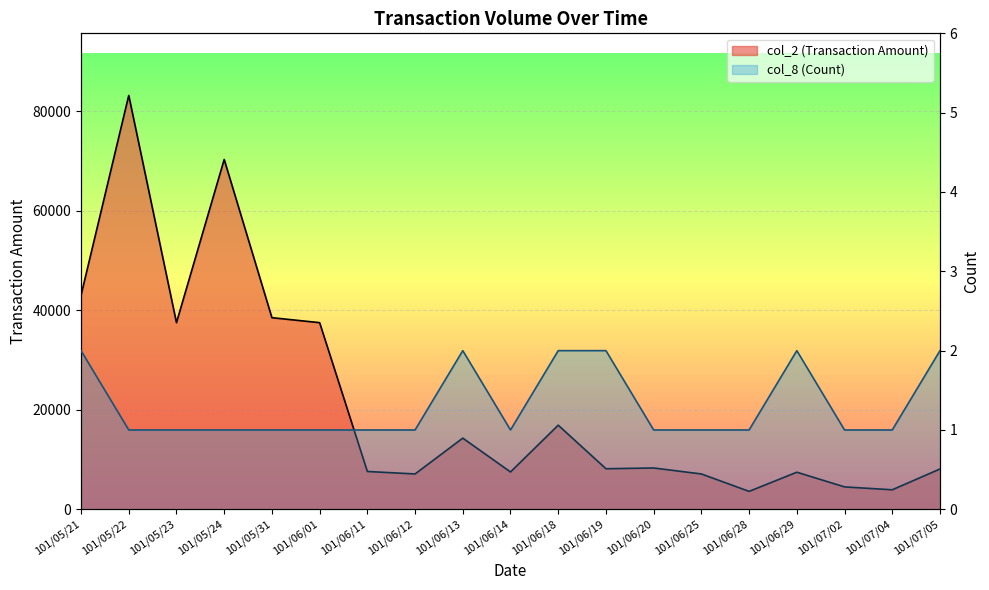

At which category does col_8 (Count) line reach its first local peak?

101/06/13